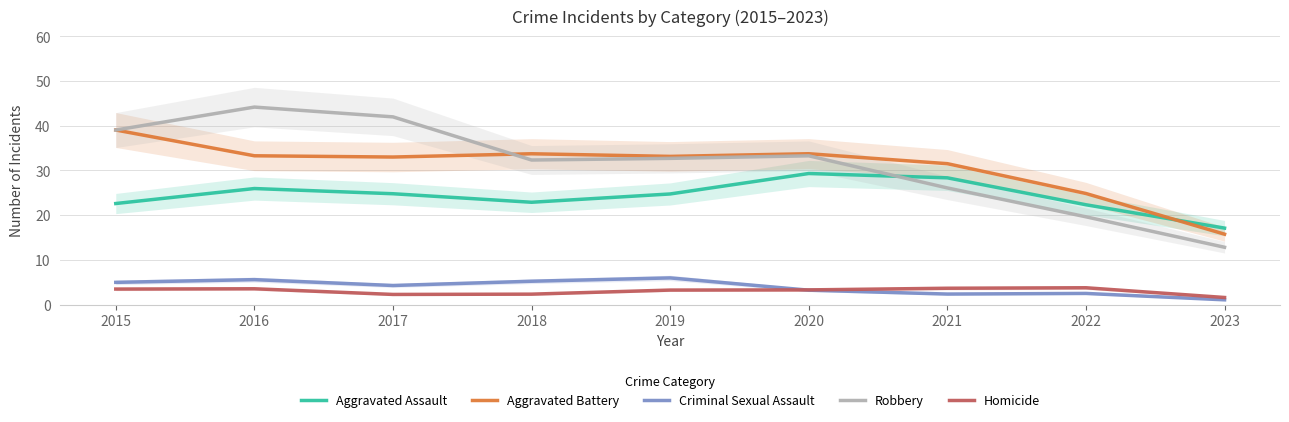

At which label is Criminal Sexual Assault closest to 3?

2020